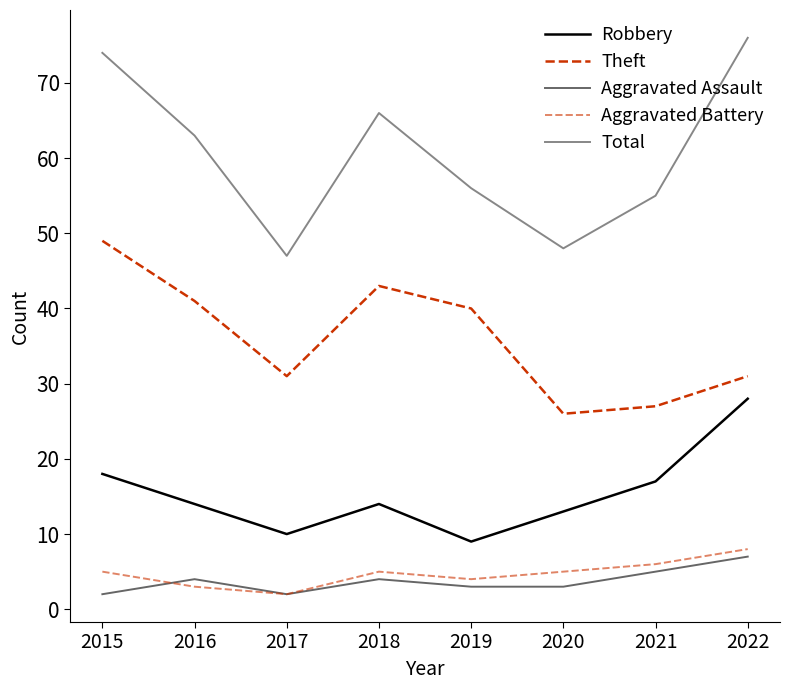

At 2019, list the series in order from smallest to largest.

Aggravated Assault, Aggravated Battery, Robbery, Theft, Total